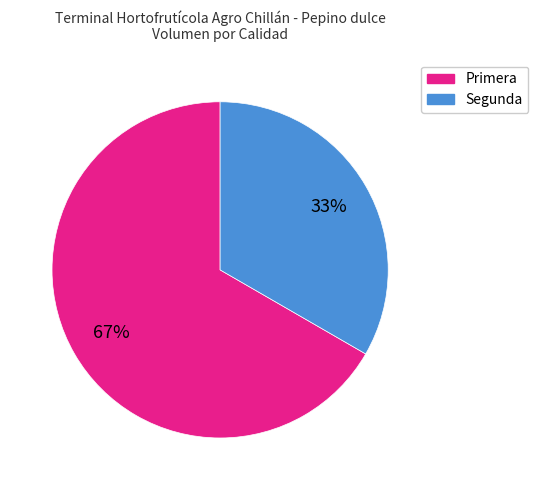

What is the ratio of the value at Segunda to the value at Primera?

0.5